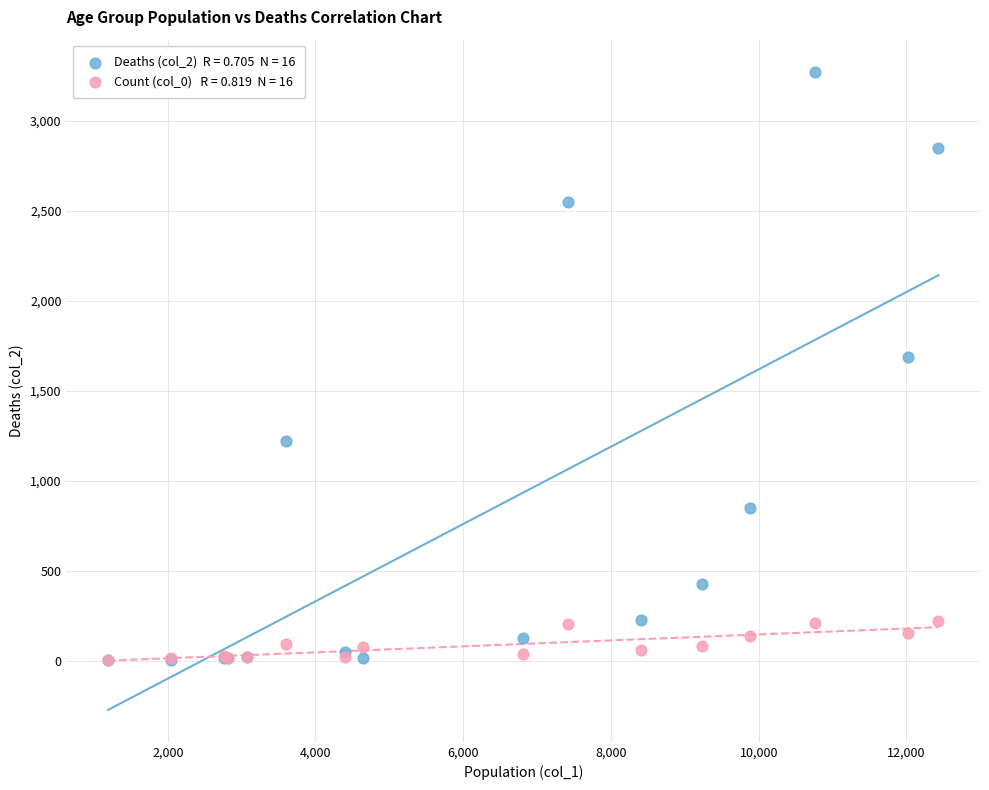

Across all series, what Y value is closest to 1638?

1690